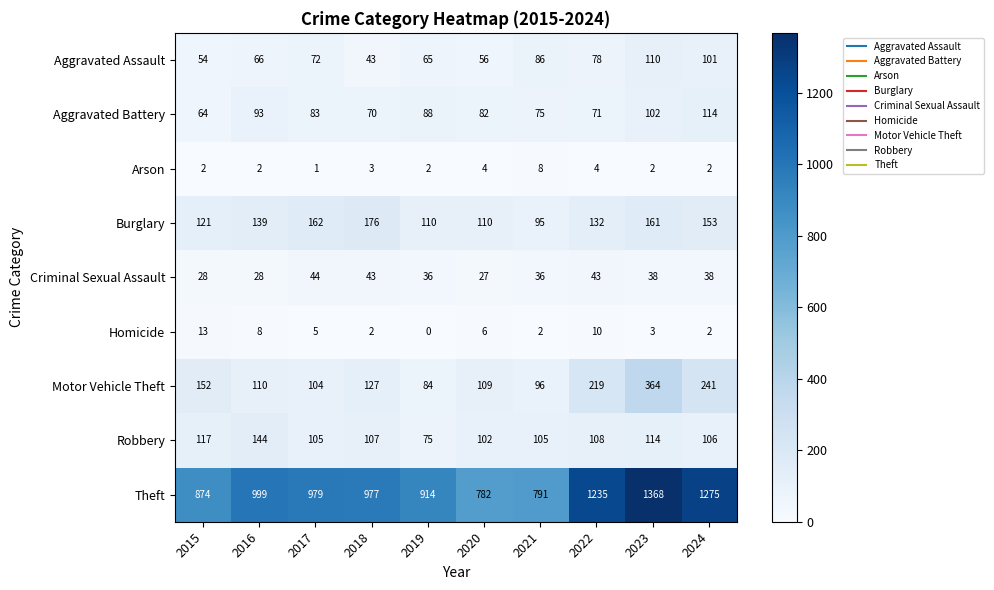

What is the minimum value for Aggravated Battery?

64